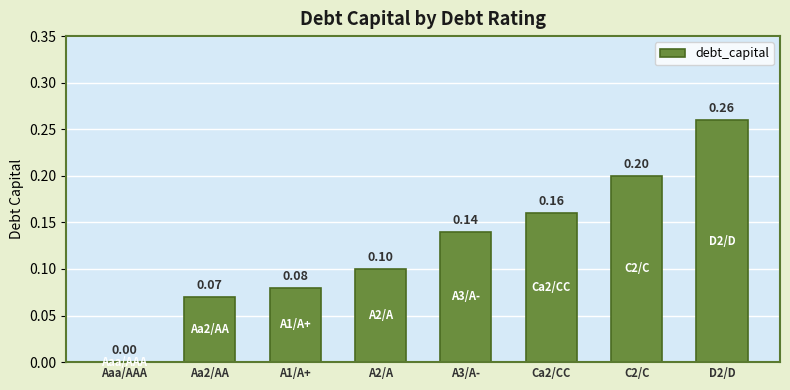

How many positive values are there?

7